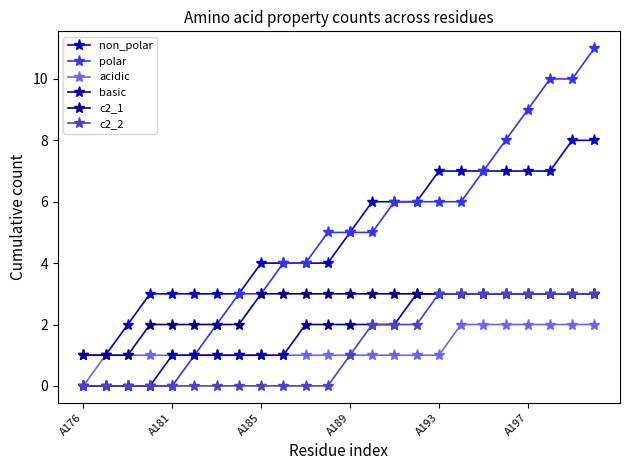

List the series in order of their peak value, lowest first.

acidic, basic, c2_1, c2_2, non_polar, polar